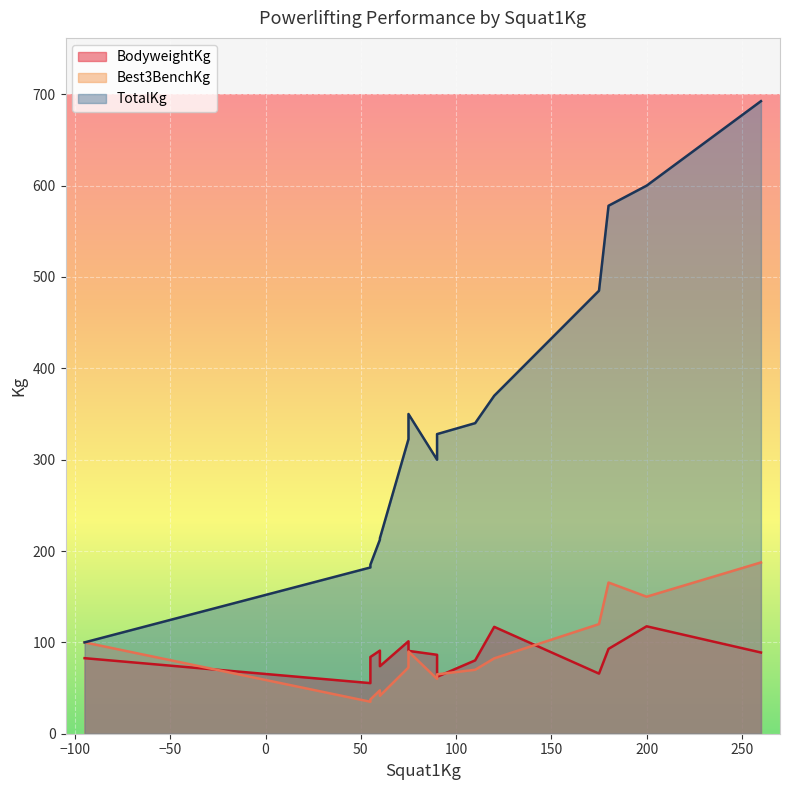

What is the sum of the BodyweightKg values at 60.0 and 260.0?

162.8